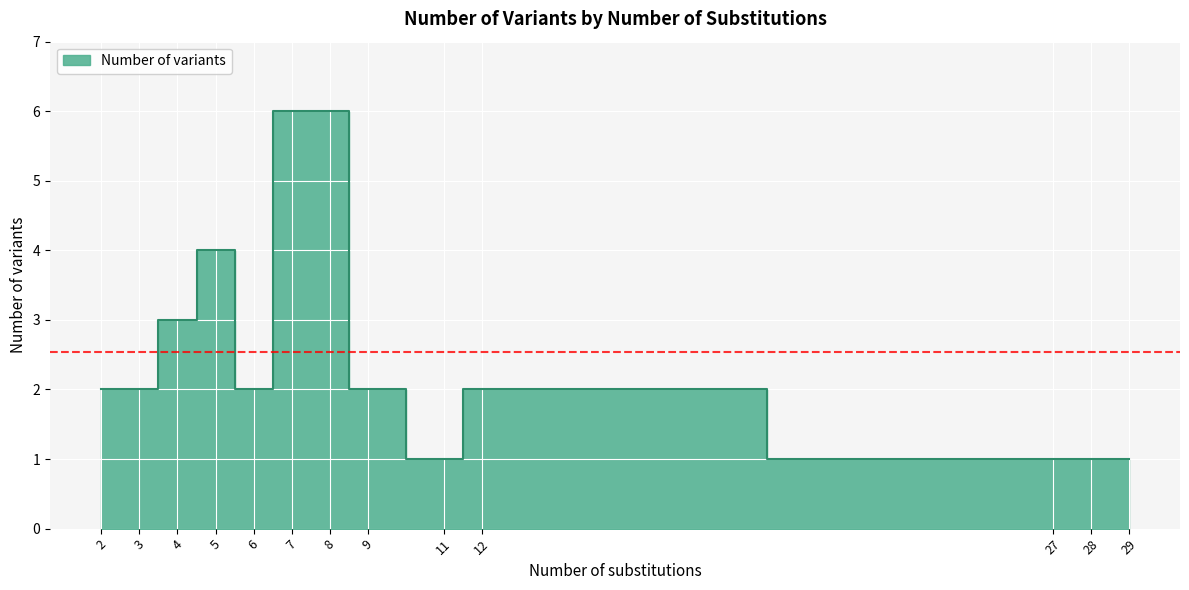

How many interior local peaks (higher than both neighbors) does the data have?

2